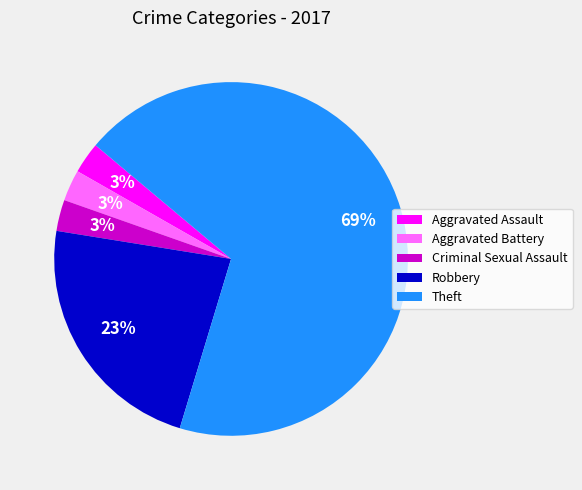

Is there any slice that represents more than half of the pie?

Yes